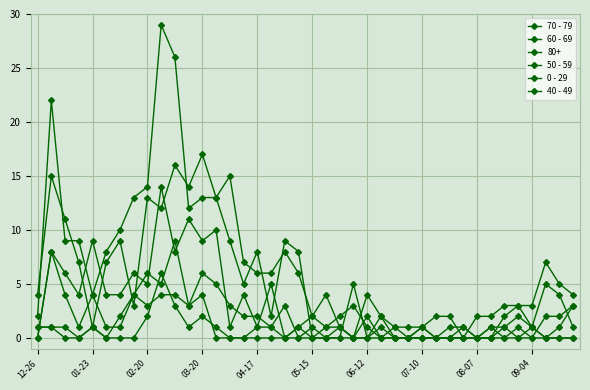

How many lines are shown in the chart?

6